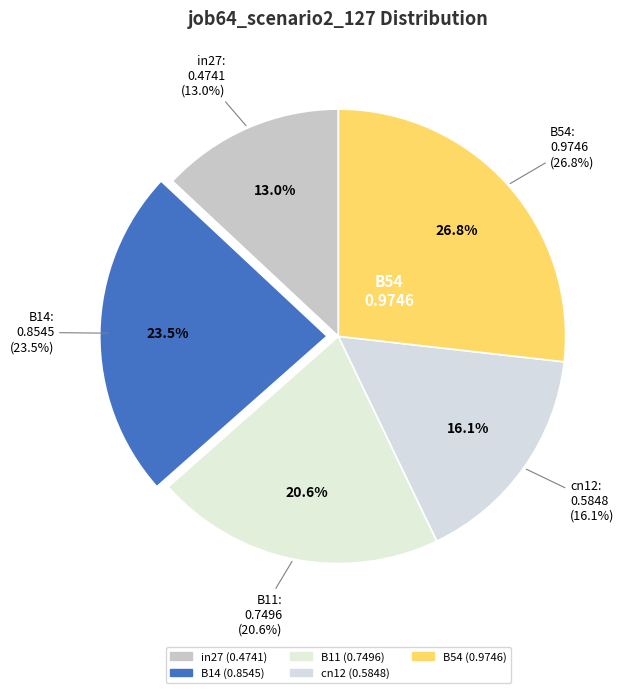

What percentage do in27 and B14 together represent?

36.5%